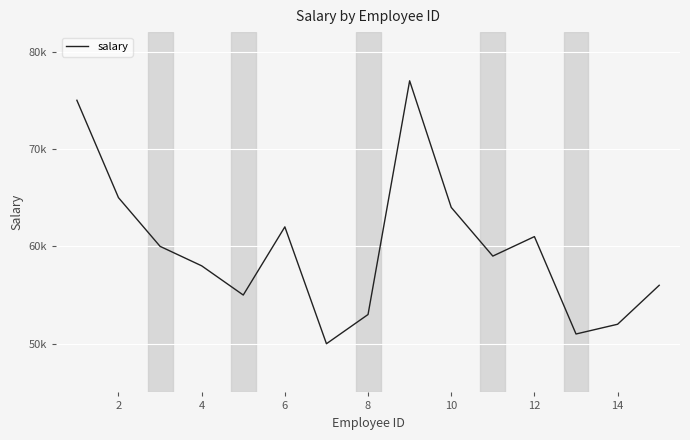

Does the chart have visible grid lines?

Yes